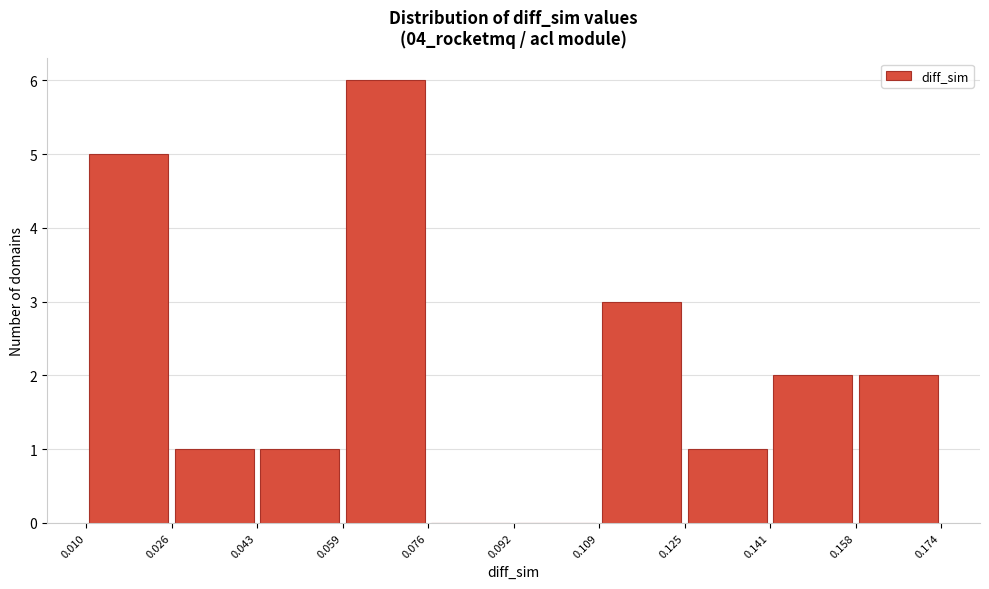

Over which range of the x-axis is the bar tallest?

0.059 to 0.076